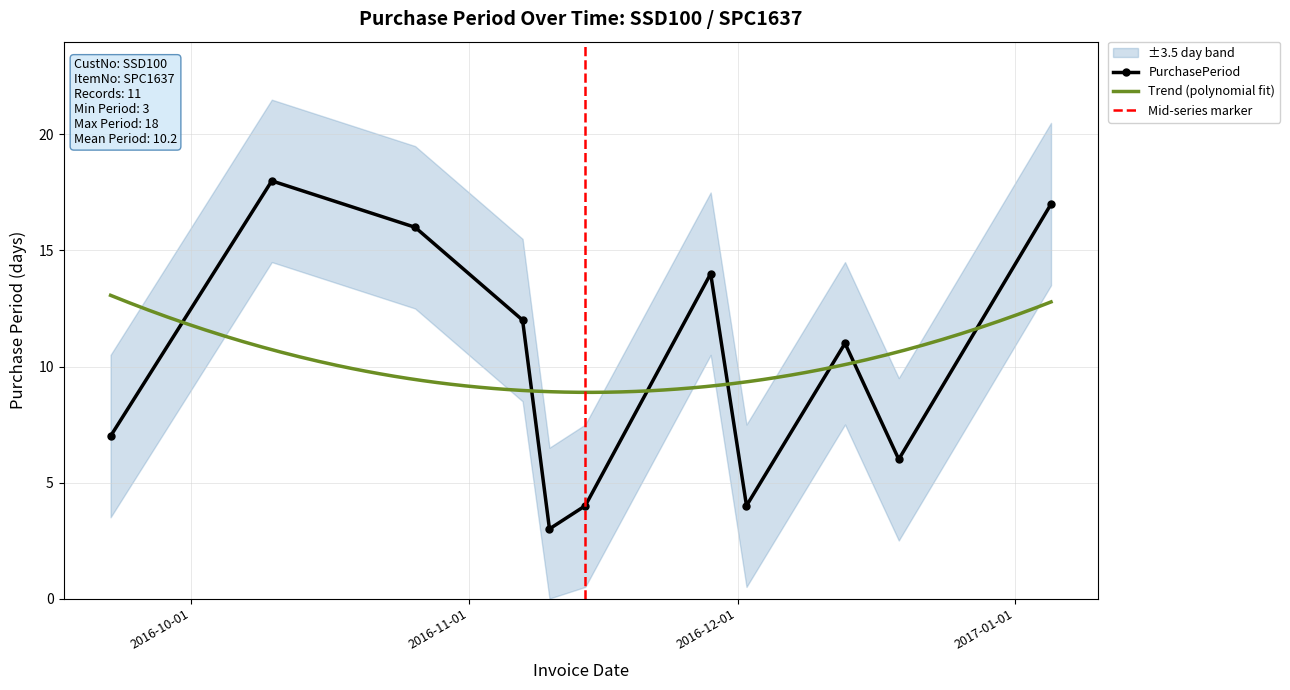

Count the number of categories in the chart.

11